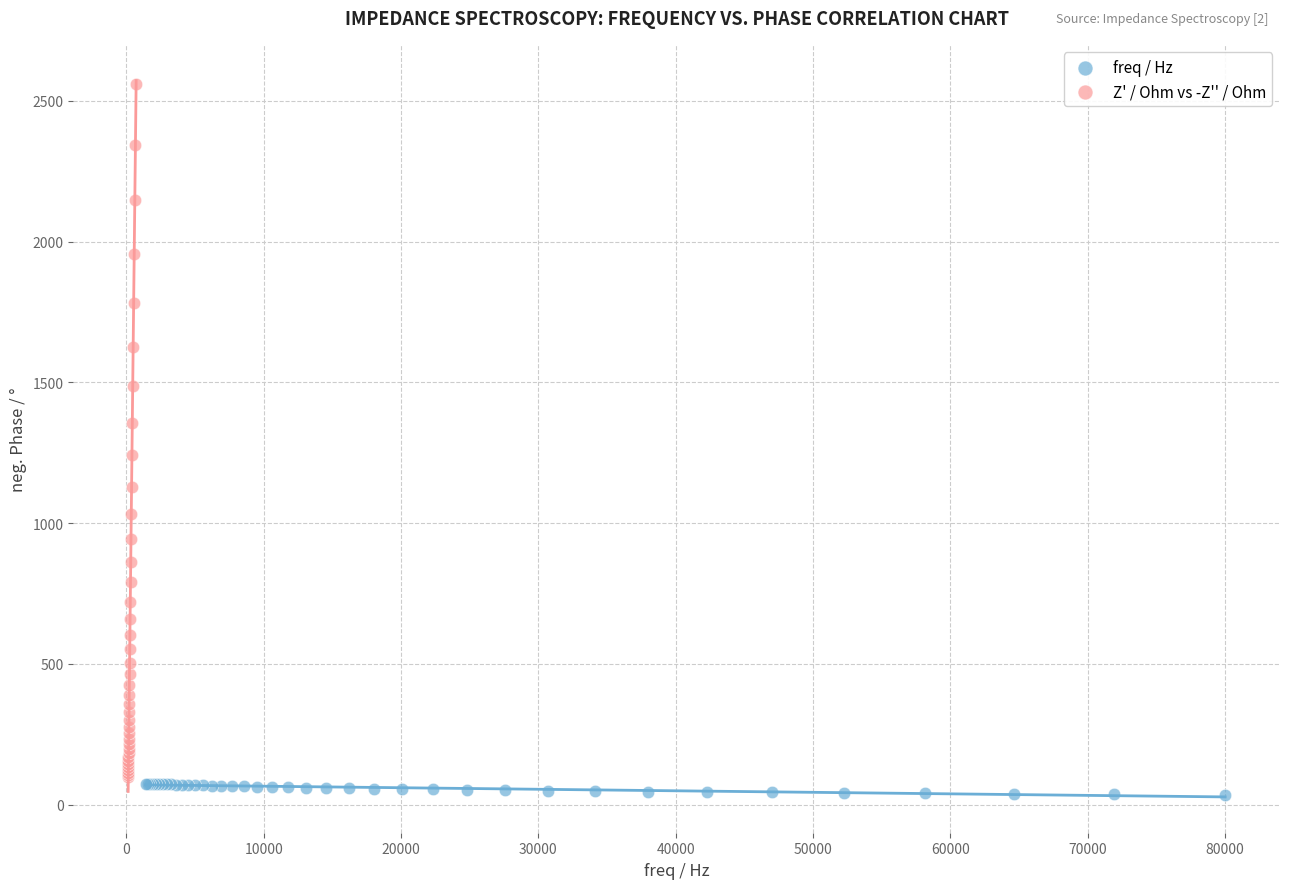

Which series has the largest Y range (max minus min)?

Z' / Ohm vs -Z'' / Ohm